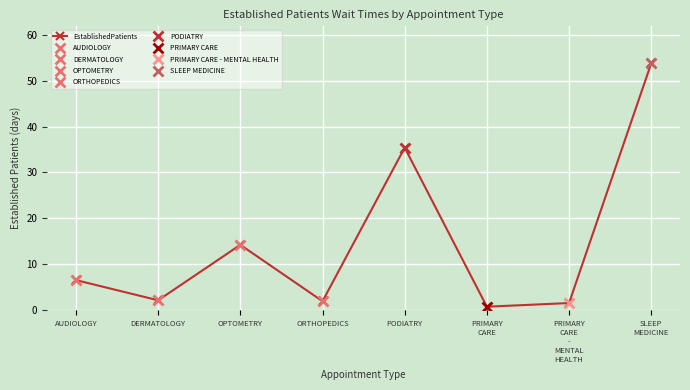

Does the chart have visible grid lines?

Yes